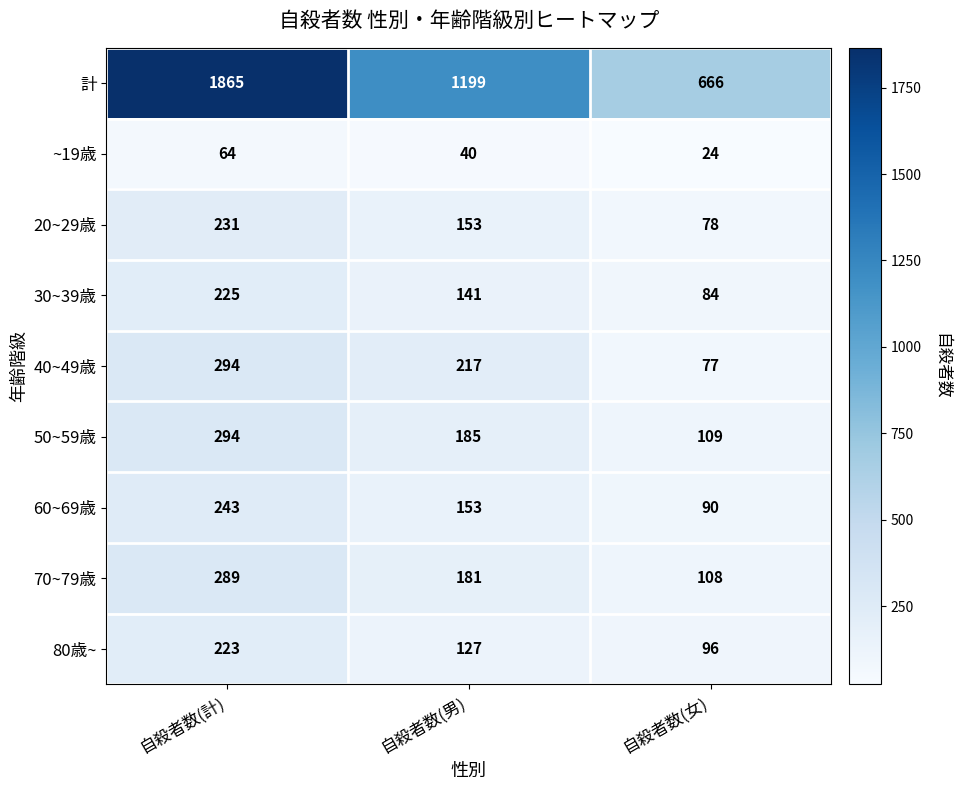

Rank the series at 自殺者数(女) from highest to lowest value.

計, 50~59歳, 70~79歳, 80歳~, 60~69歳, 30~39歳, 20~29歳, 40~49歳, ~19歳